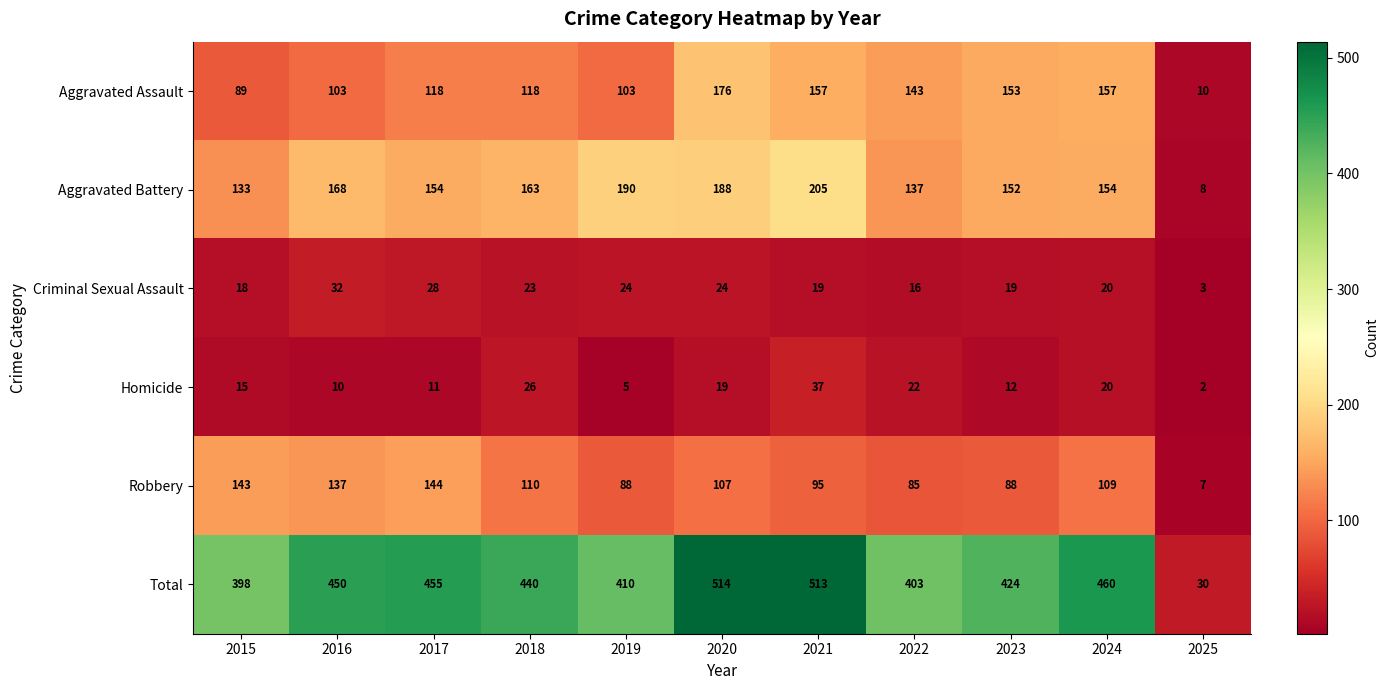

What is the highest value of the Robbery series?

144